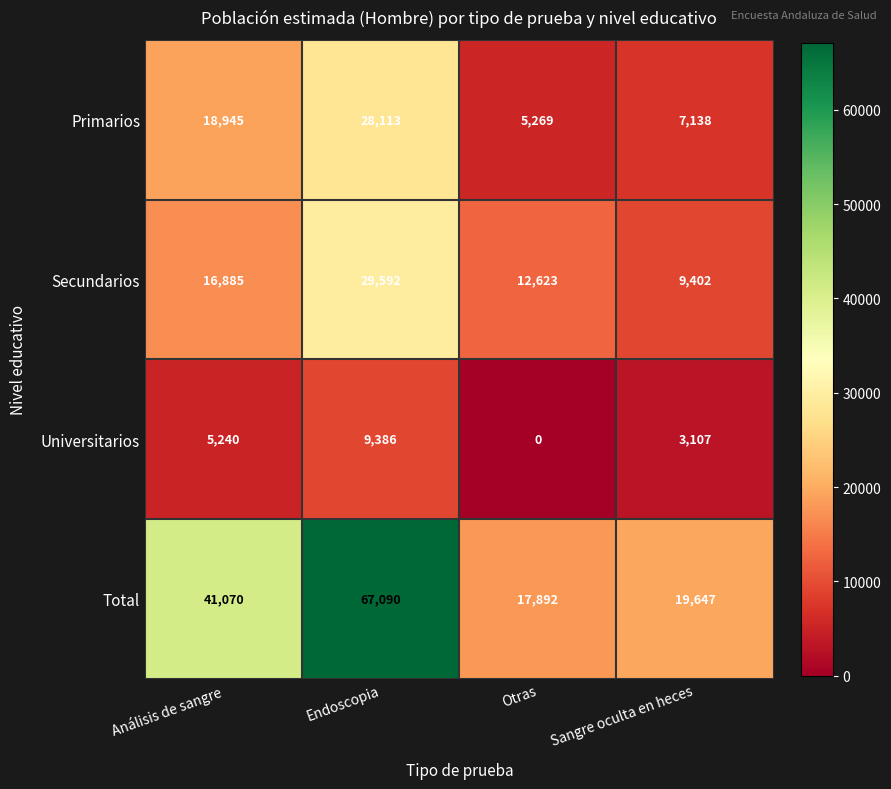

Reading right to left, list all the values displayed in this chart.

Primarios: Sangre oculta en heces=7138	Otras=5269	Endoscopia=28113	Análisis de sangre=18945
Secundarios: Sangre oculta en heces=9402	Otras=12623	Endoscopia=29592	Análisis de sangre=16885
Universitarios: Sangre oculta en heces=3107	Otras=0	Endoscopia=9386	Análisis de sangre=5240
Total: Sangre oculta en heces=19647	Otras=17892	Endoscopia=67090	Análisis de sangre=41070